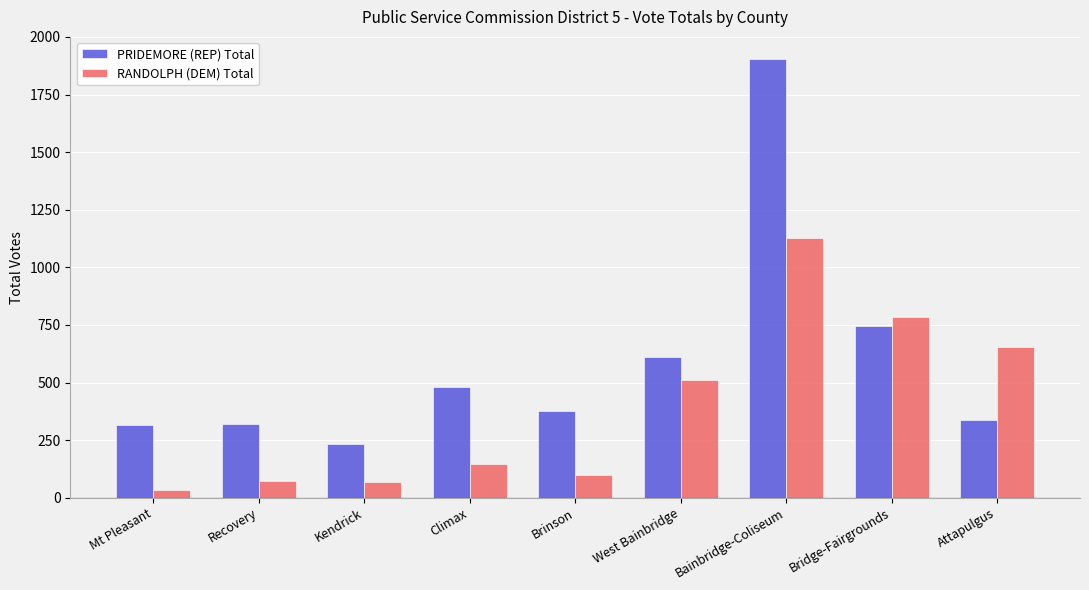

Is the value of PRIDEMORE (REP) Total at Mt Pleasant greater than the value of RANDOLPH (DEM) Total at Attapulgus?

No